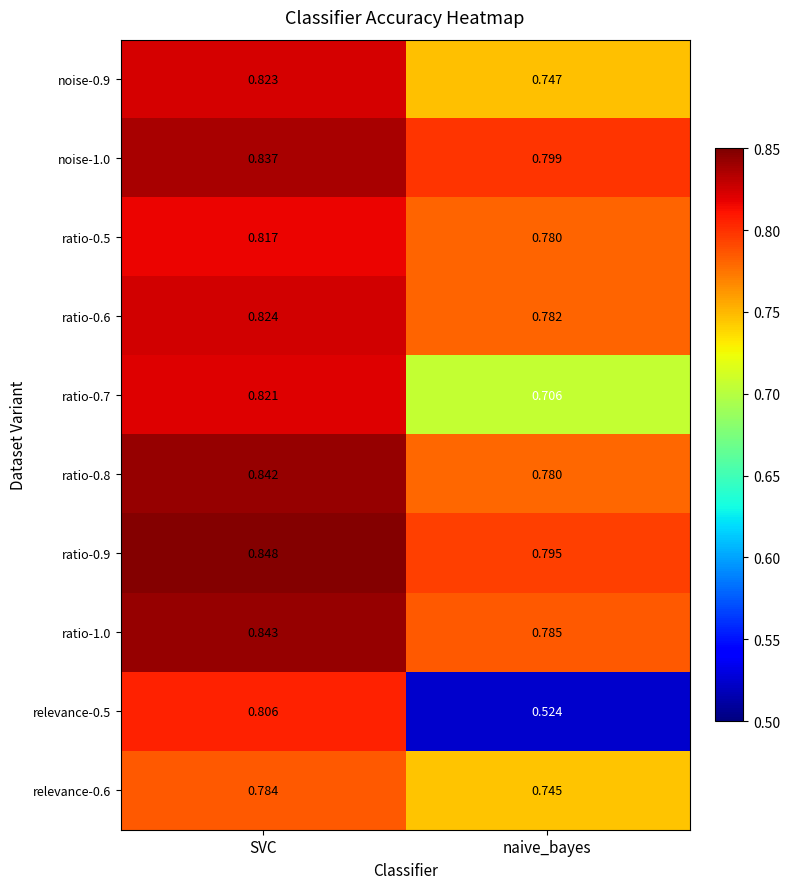

At which category is the sum across all series the highest?

SVC